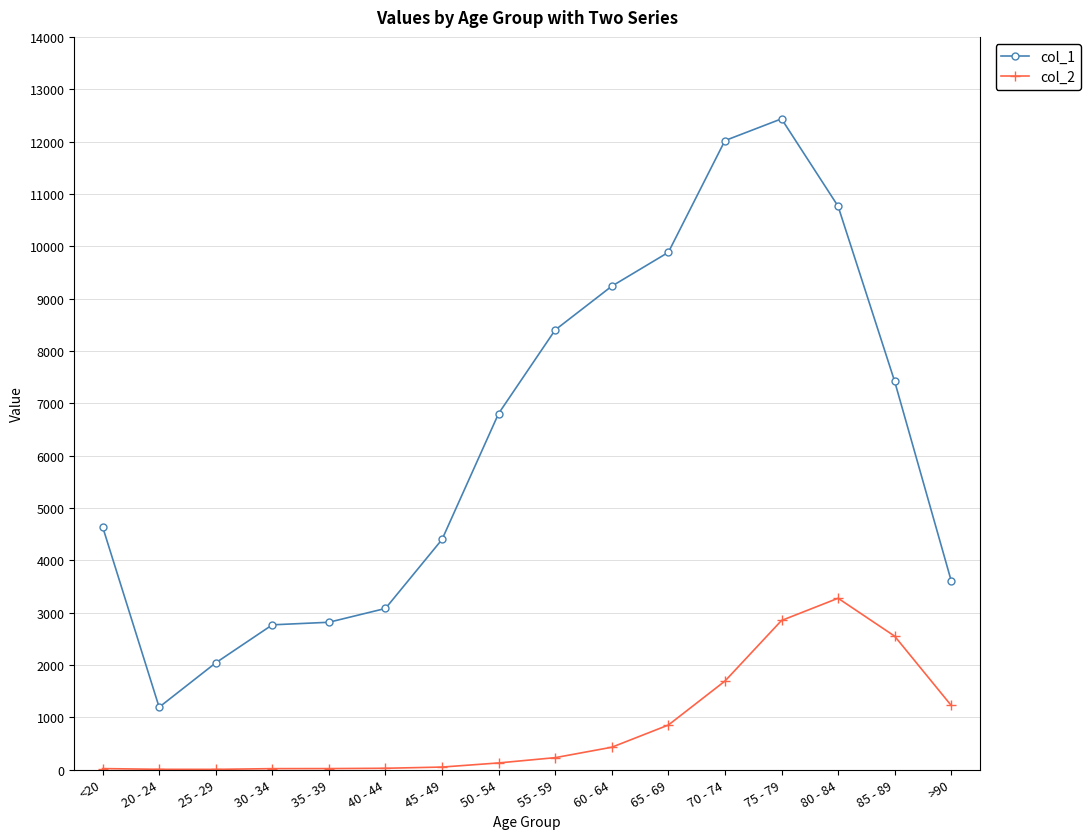

Where is col_1 nearest to the value 6812?

50 - 54